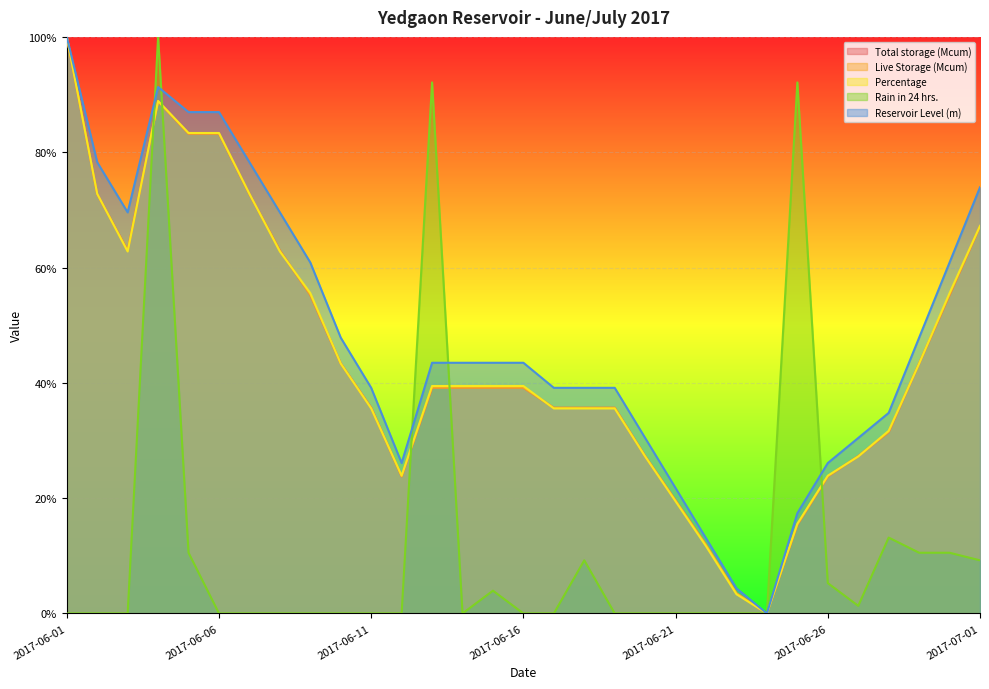

What is the greatest value displayed?

1.0